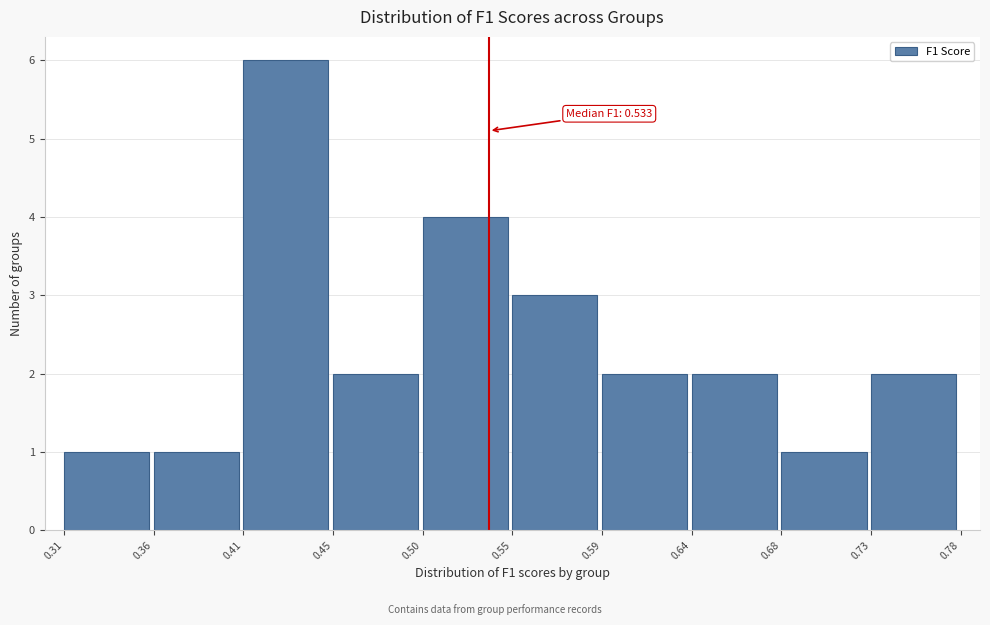

Which range on the x-axis has the tallest bar?

0.41 to 0.45